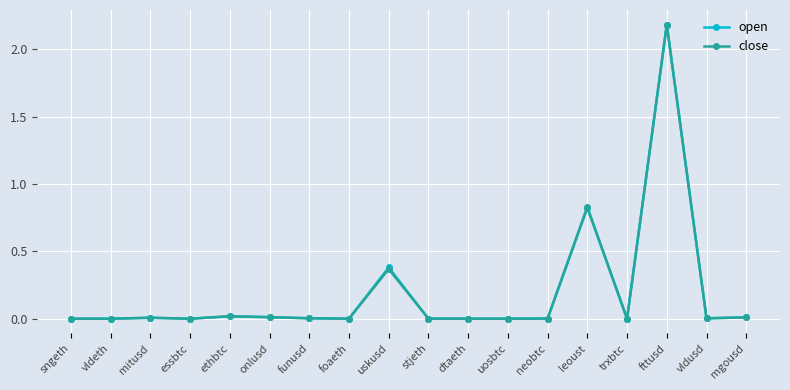

After their last crossing, which series has the higher values: close or open?

close